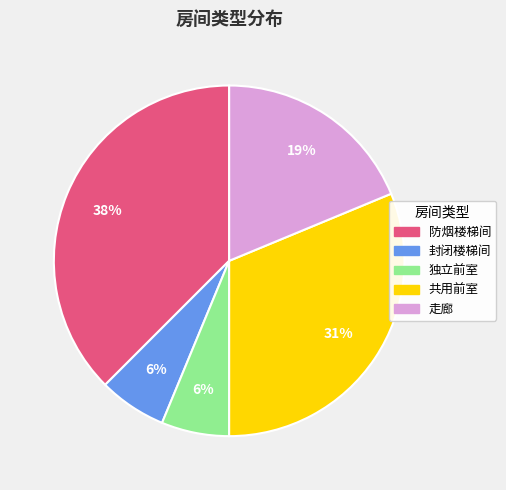

Is 防烟楼梯间 the majority of the pie?

No